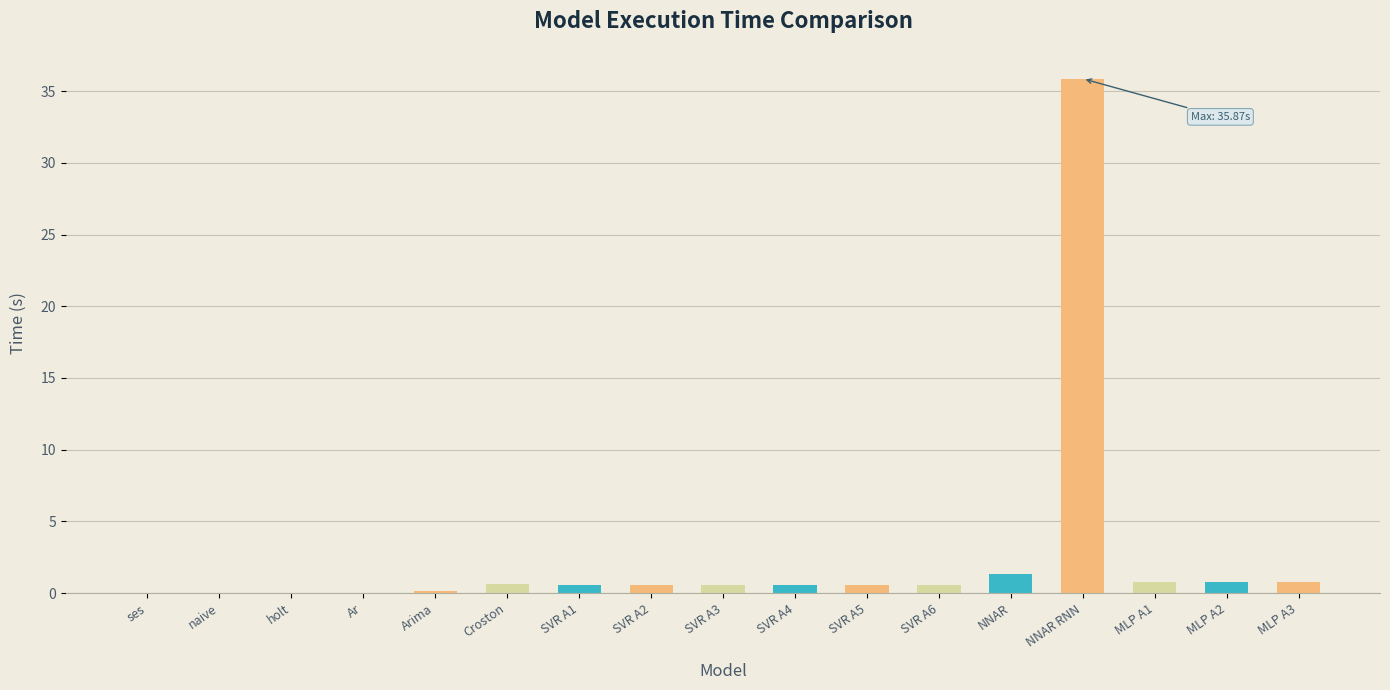

What is the maximum value shown in the chart?

35.9